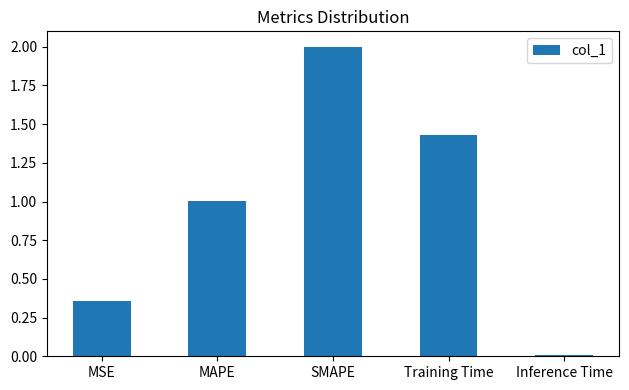

How many data points are above 1?

3